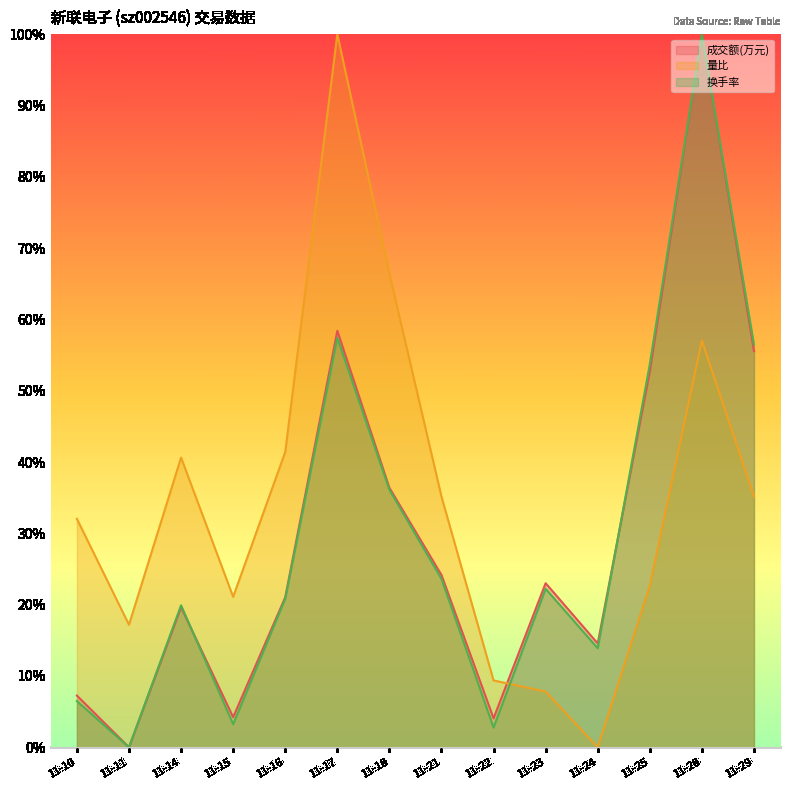

What are all the series names shown in the legend?

成交额(万元), 量比, 换手率